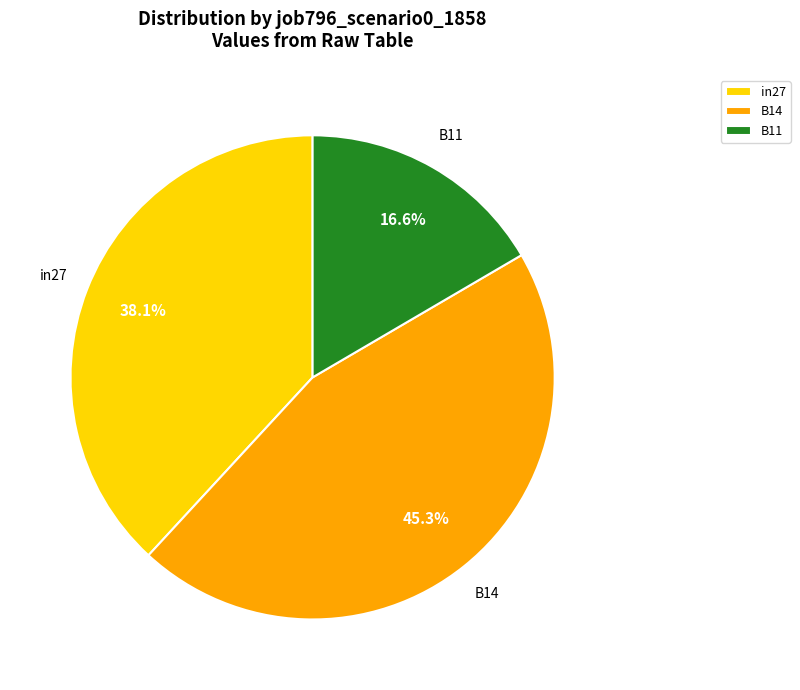

The B11 slice represents 17% of the pie. True or false?

True